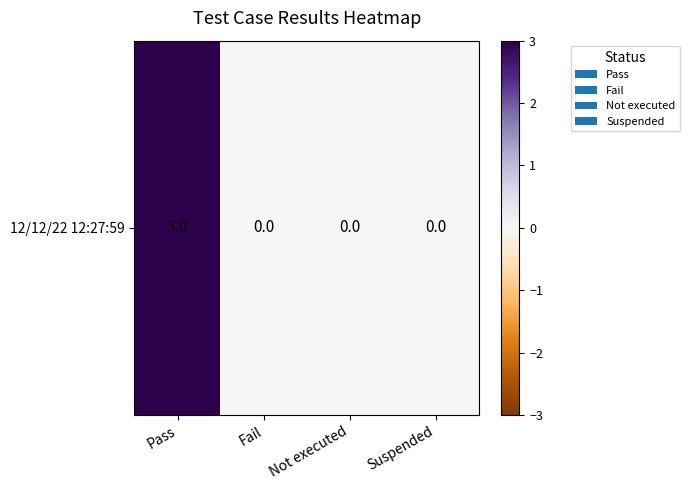

List the labels in order of value, smallest first.

Fail, Not executed, Suspended, Pass